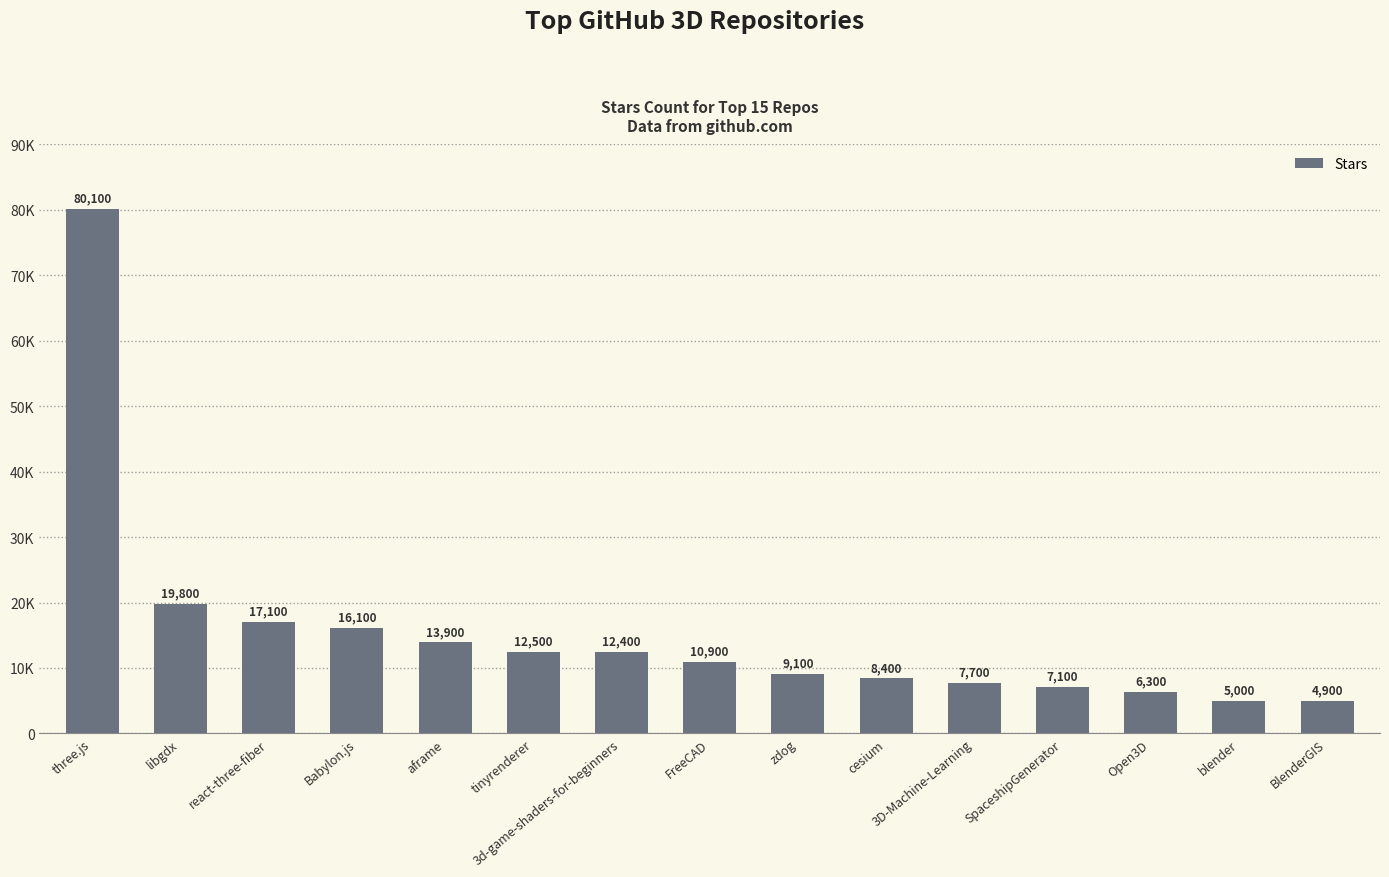

Are the bars grouped side by side (vs. stacked)?

No